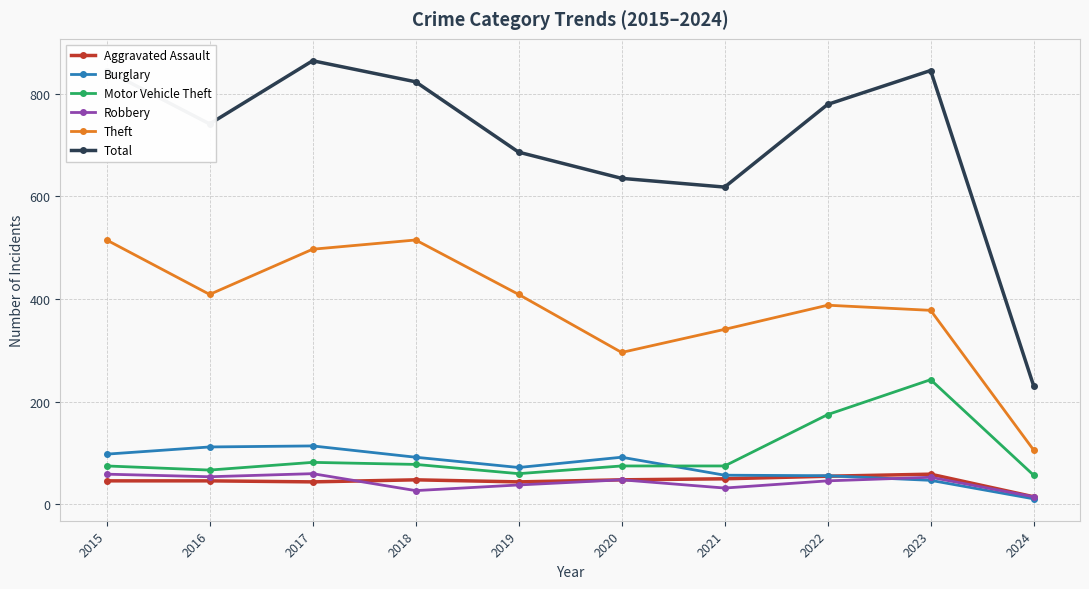

At which label does Burglary reach its minimum?

2024